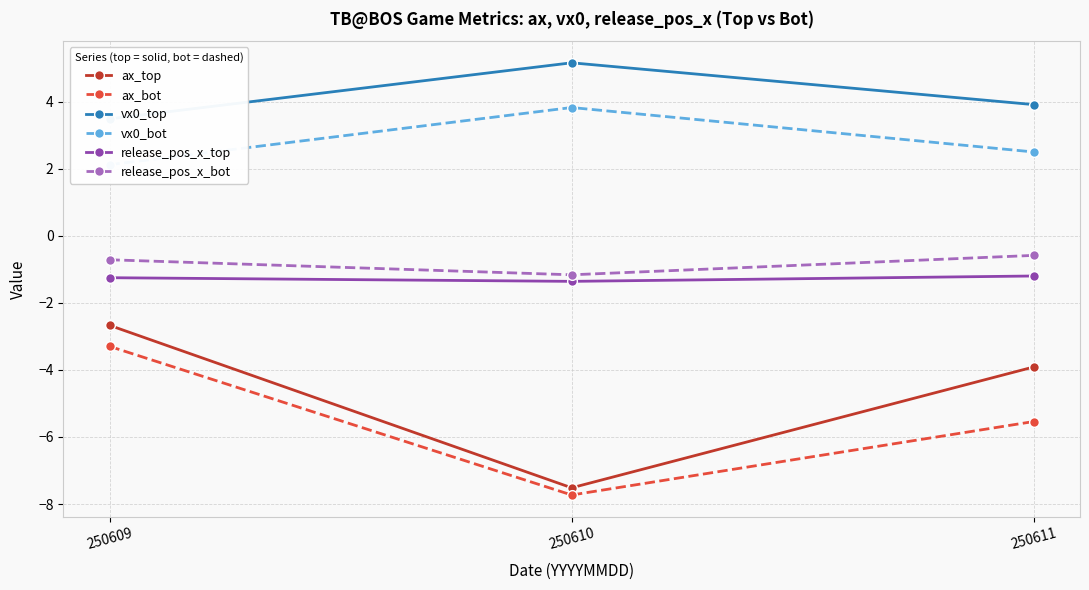

How many data points in ax_top are less than -3?

2